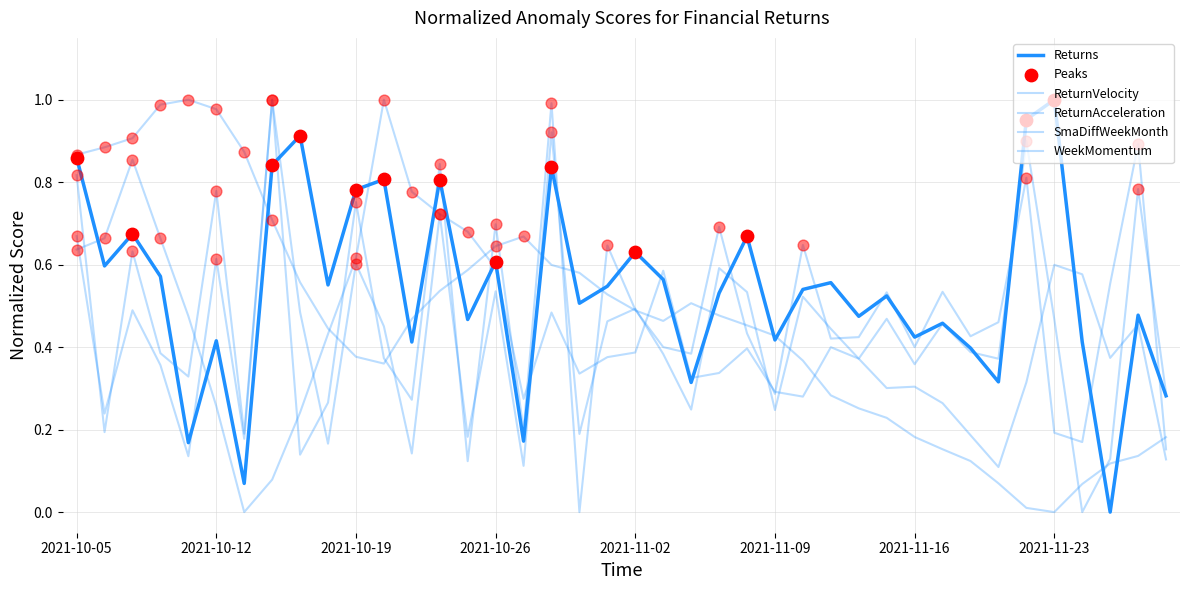

Which series has the largest total across all categories?

Returns